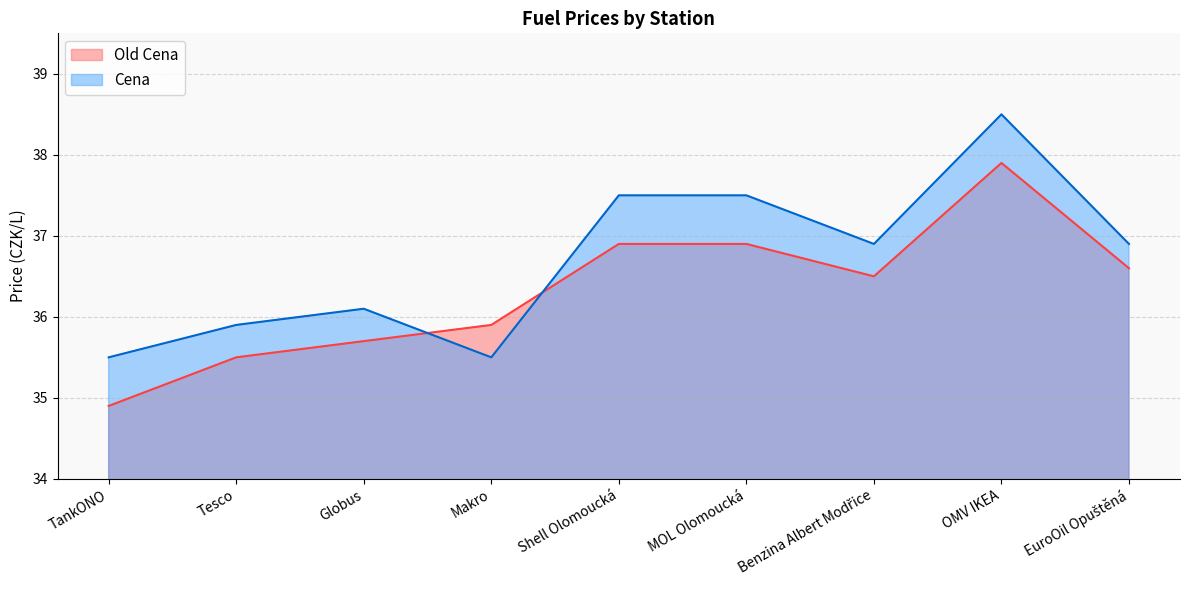

What position from the left is MOL Olomoucká?

6